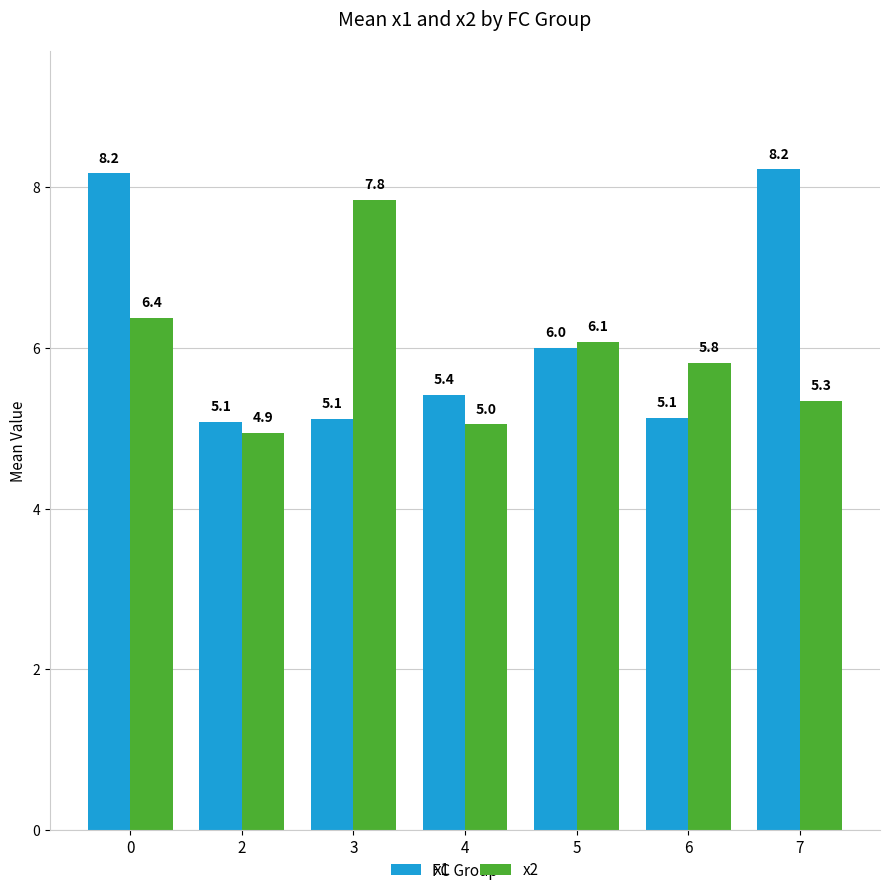

Which category has the highest value across all series?

7